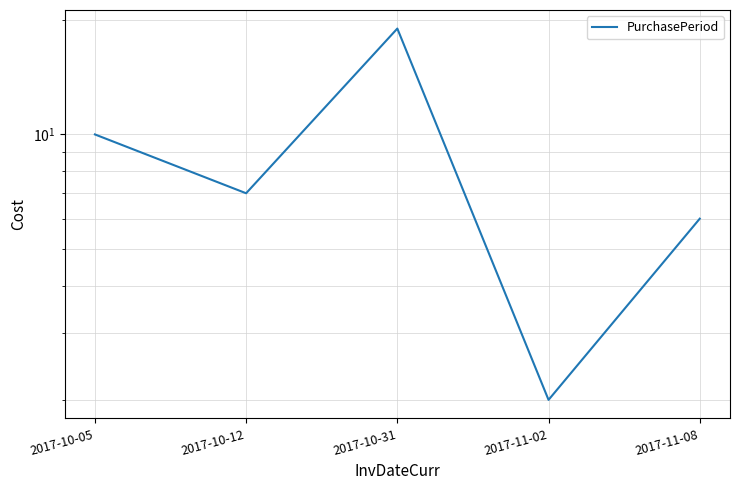

At which category does the data reach its first local peak?

2017-10-31